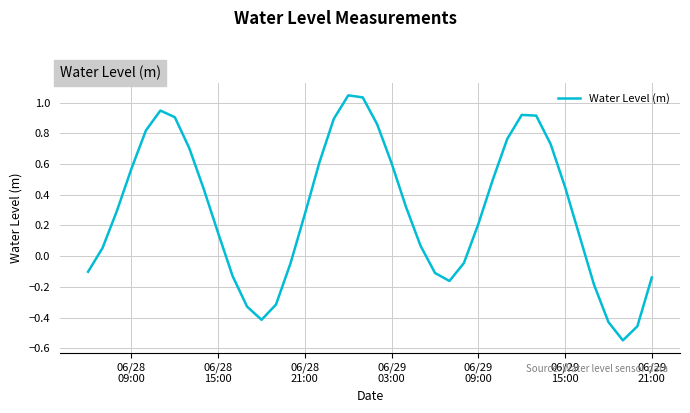

What is the difference between the maximum and minimum values?

1.6